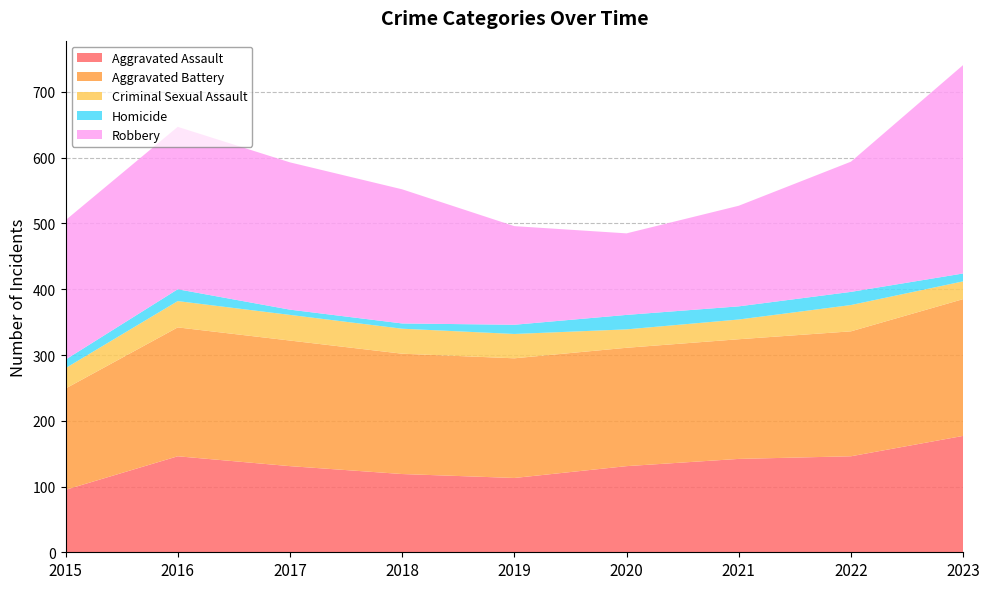

Reading left to right, list all the values displayed in this chart.

Aggravated Assault: 95	146	131	119	113	131	142	146	177
Aggravated Battery: 154	196	191	183	182	180	182	190	208
Criminal Sexual Assault: 31	40	39	38	37	28	30	40	27
Homicide: 13	18	8	8	14	22	20	20	12
Robbery: 212	247	224	204	150	124	153	198	317